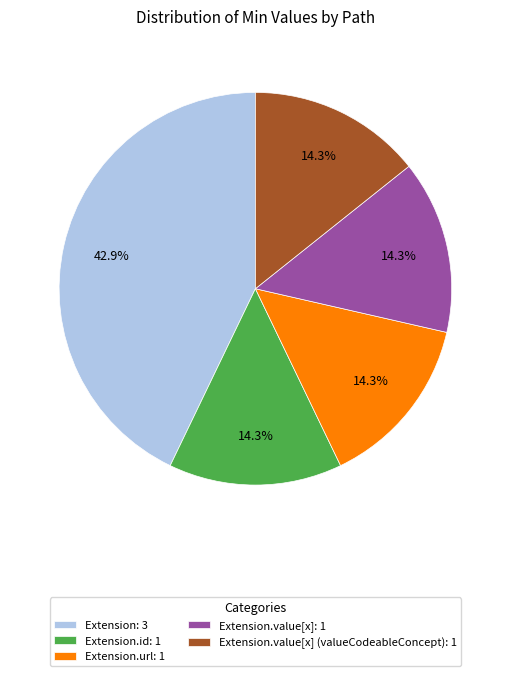

Which slice is the largest?

Extension: 3